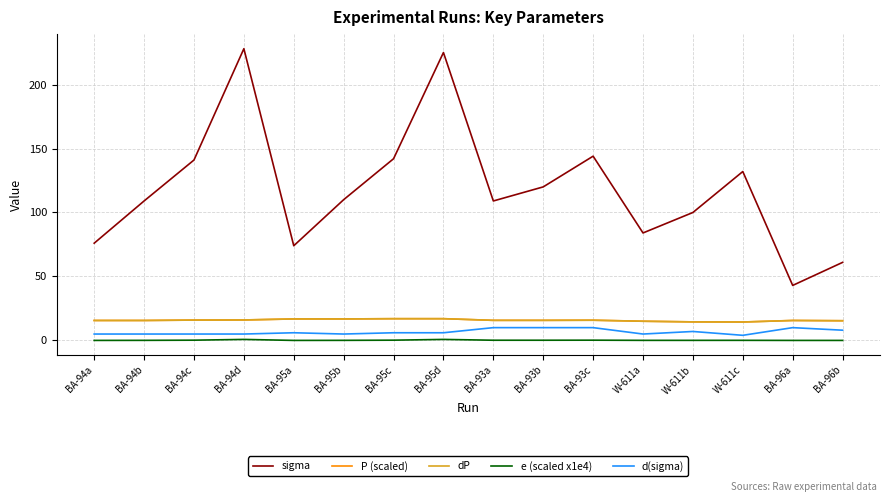

Does the chart have visible grid lines?

Yes